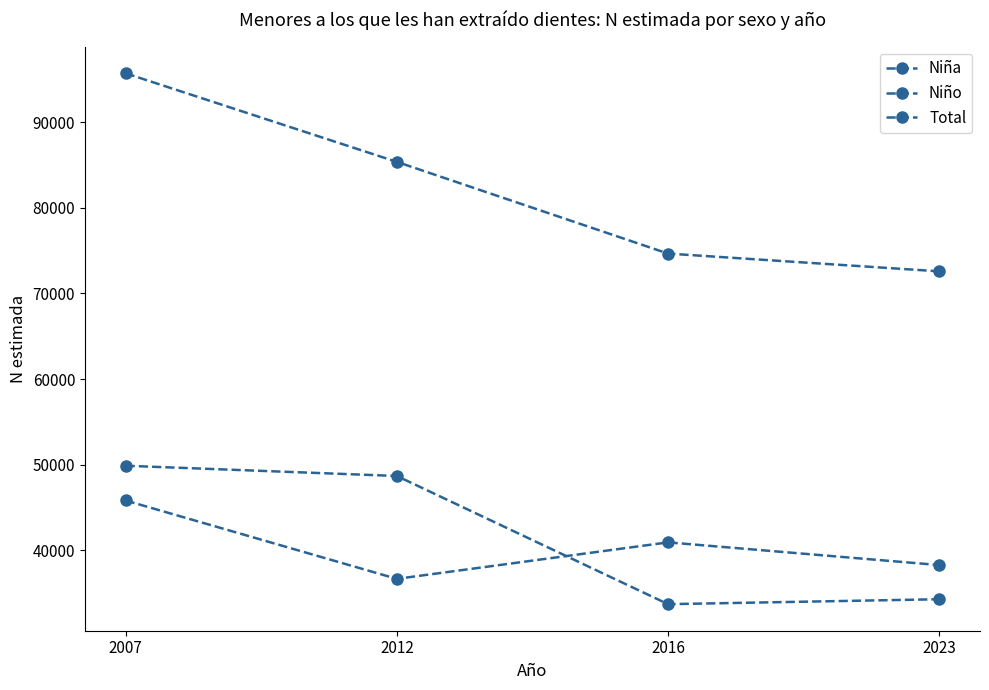

What is the value of the Niño point at the 2nd from the left?

48684